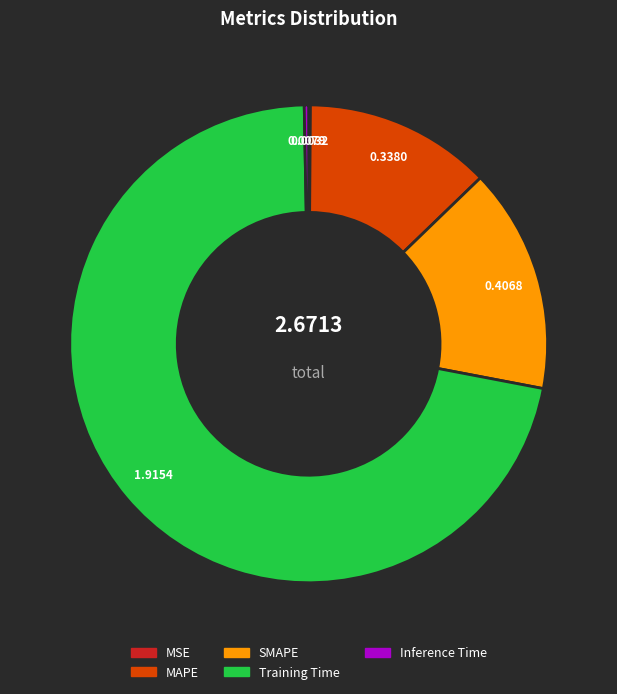

Which category has the biggest portion of the pie?

Training Time